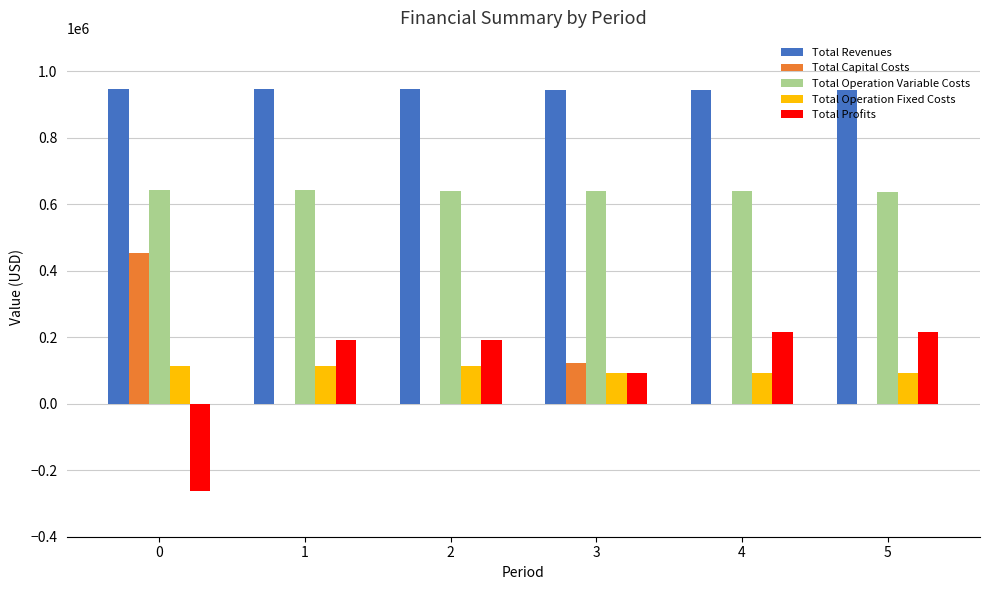

Are the bars grouped side by side (vs. stacked)?

Yes